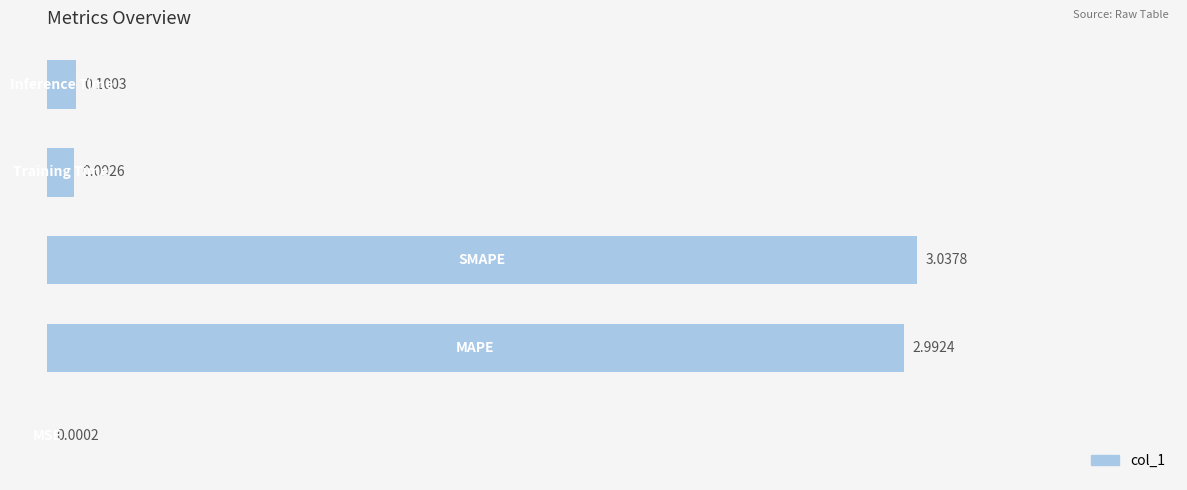

What is the sum of all values?

6.2